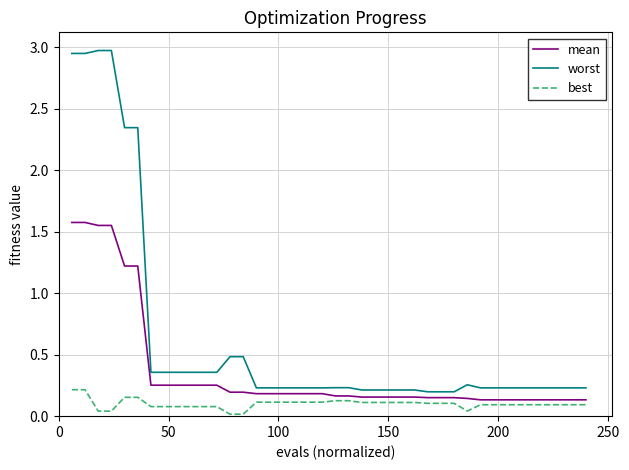

Which series has the largest total across all categories?

worst